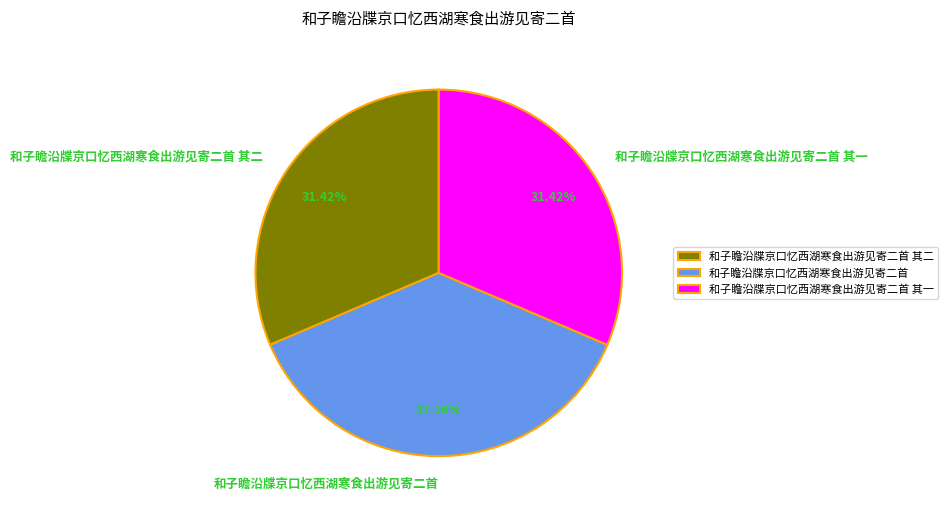

To the nearest percent, what is the combined percentage of 和子瞻沿牒京口忆西湖寒食出游见寄二首 and 和子瞻沿牒京口忆西湖寒食出游见寄二首 其一?

69%